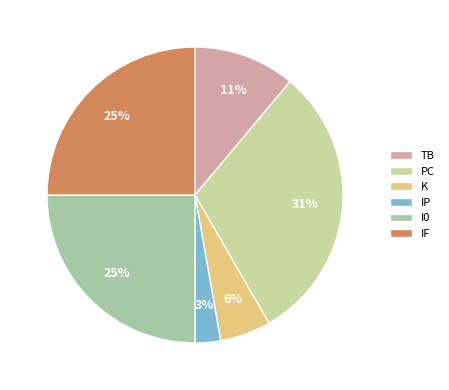

Which has a higher value, IF or TB?

IF